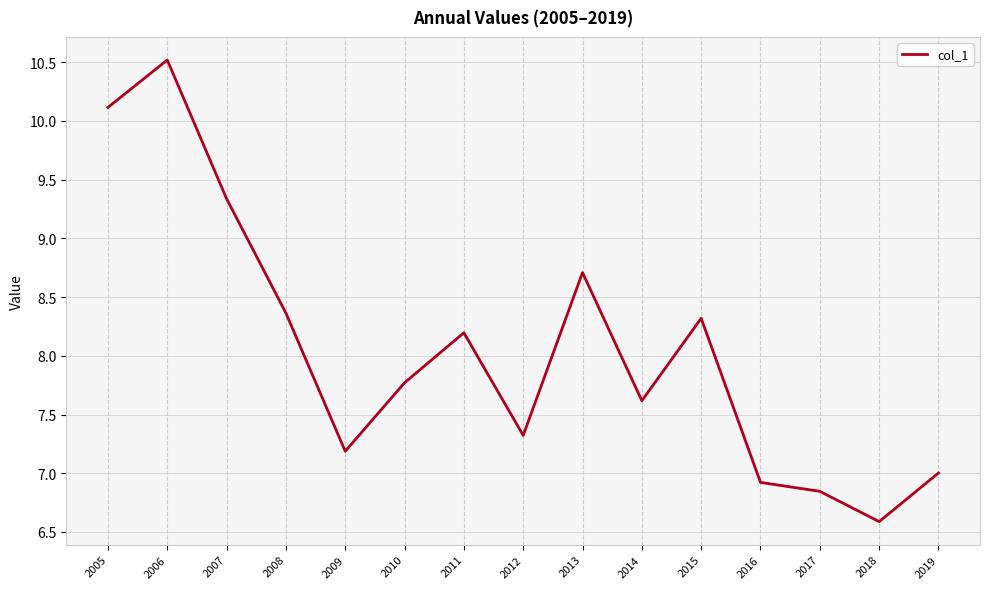

What is the difference between the values at 2013 and 2011?

0.5